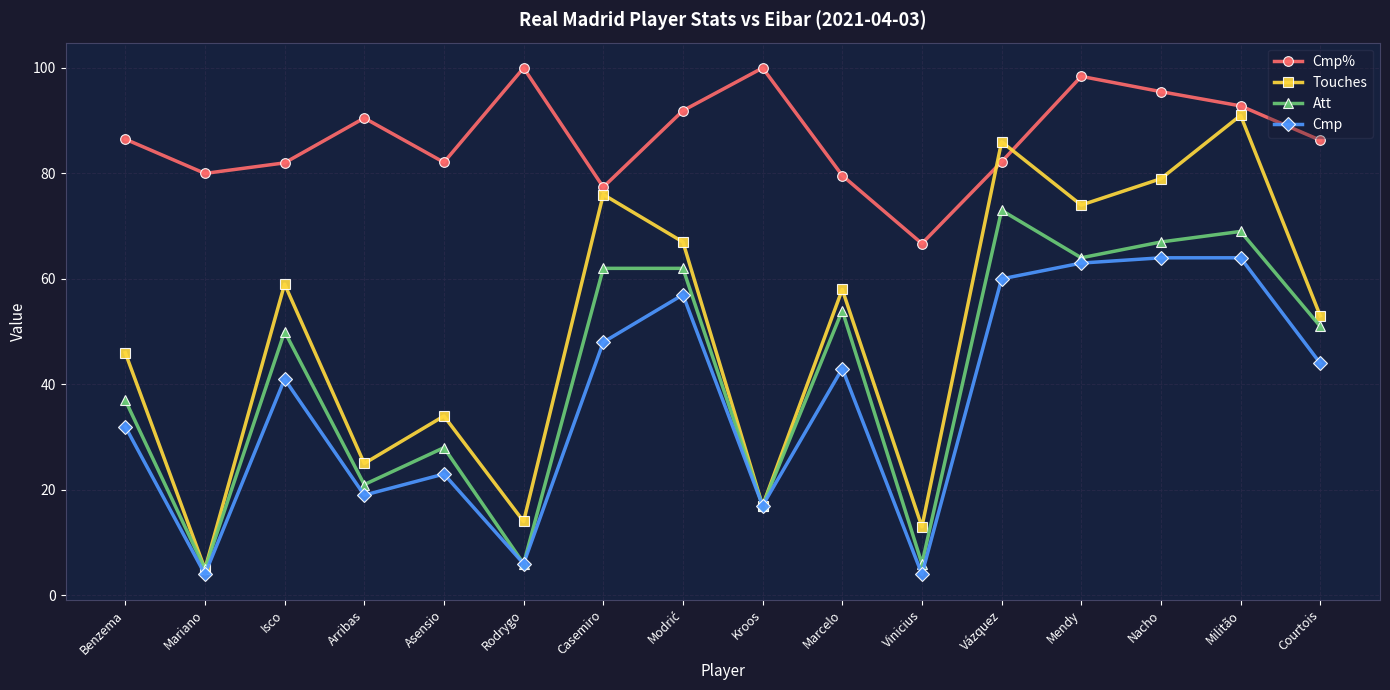

What value does the Att series have at Kroos?

17.0